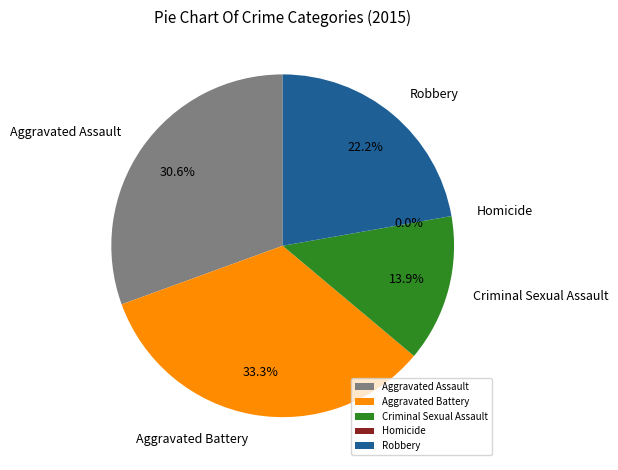

To the nearest percent, what is the average slice percentage?

20%